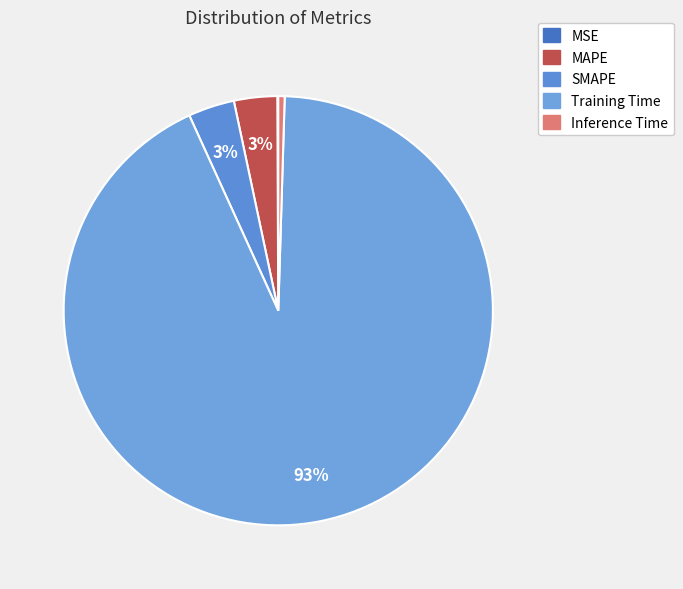

How much of the chart is everything except Training Time?

7.3%